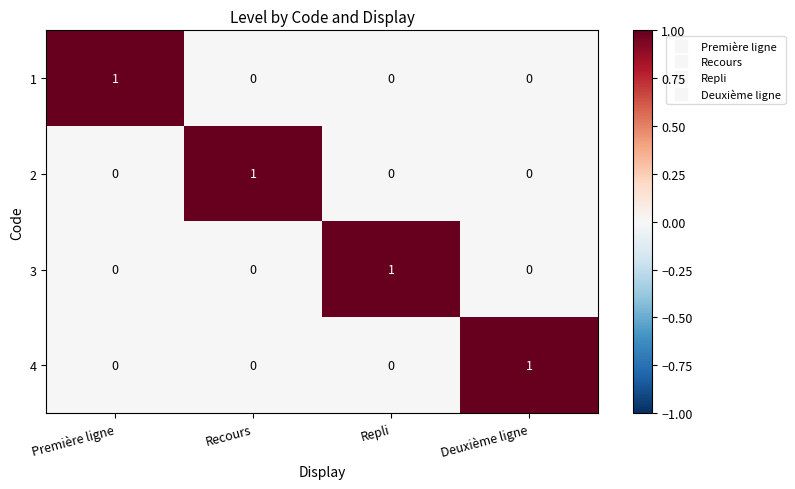

Count the 4 values in the range 0 to 1.

4